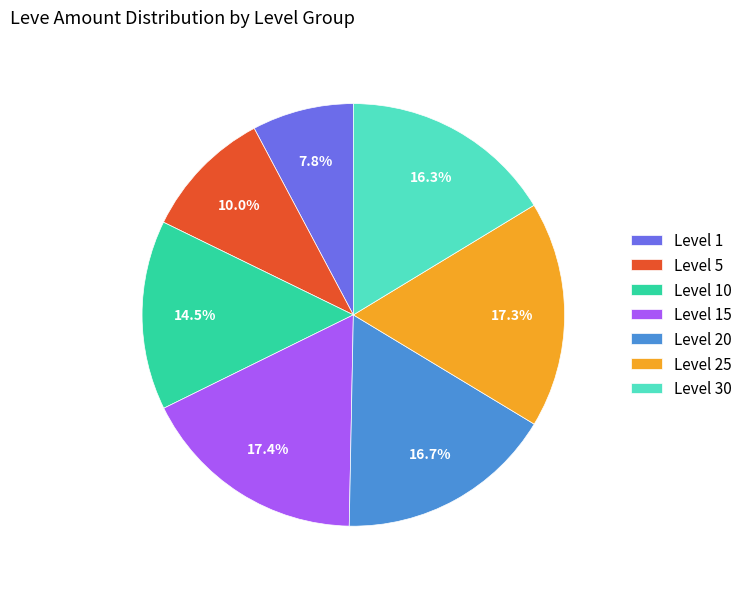

Approximately how many times larger is the value at Level 20 compared to Level 30?

1.0